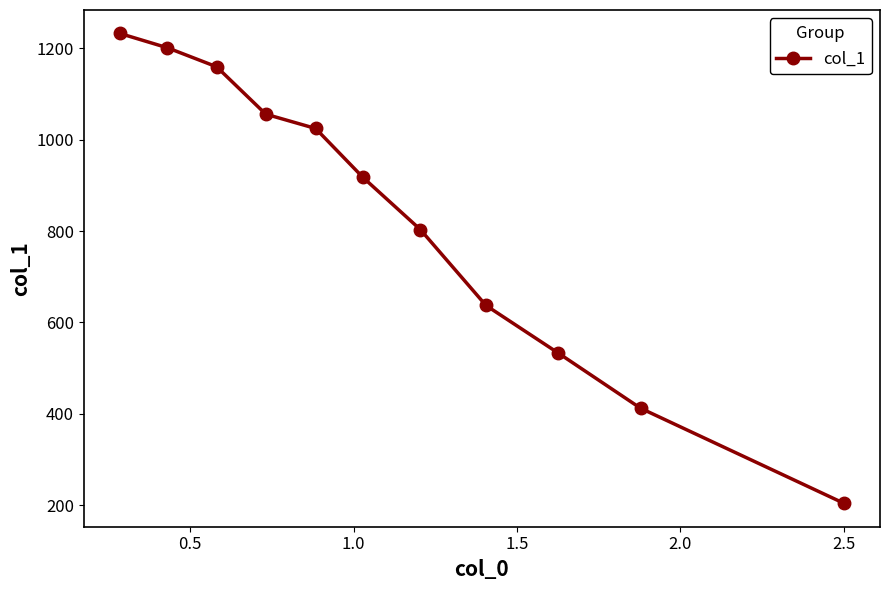

How many lines are shown in the chart?

1